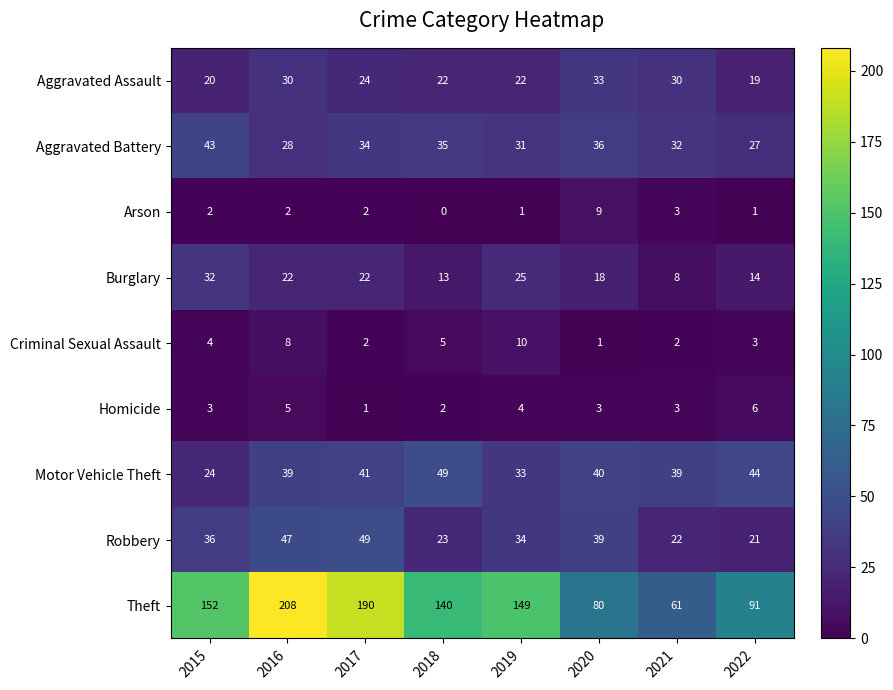

At which category is the sum across all series the highest?

2016